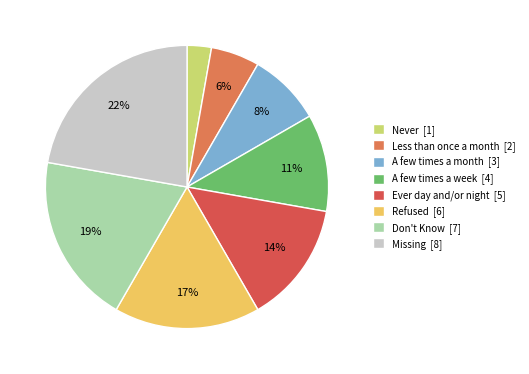

What is the largest slice in the pie chart?

Missing